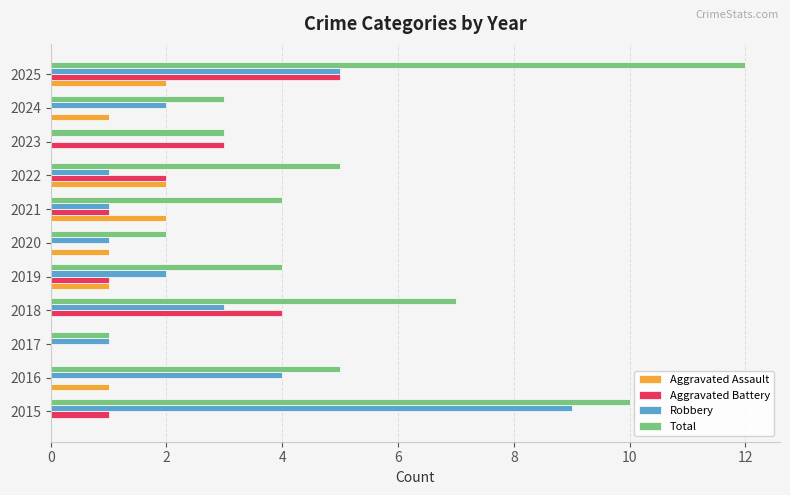

Which series has the largest total across all categories?

Total